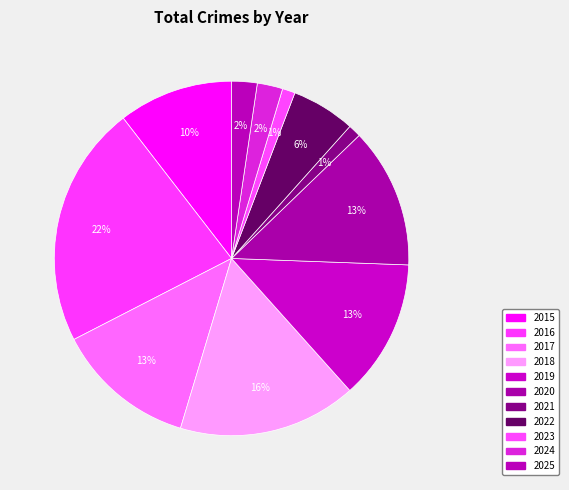

True or false: 2025 accounts for 15% of the total.

False